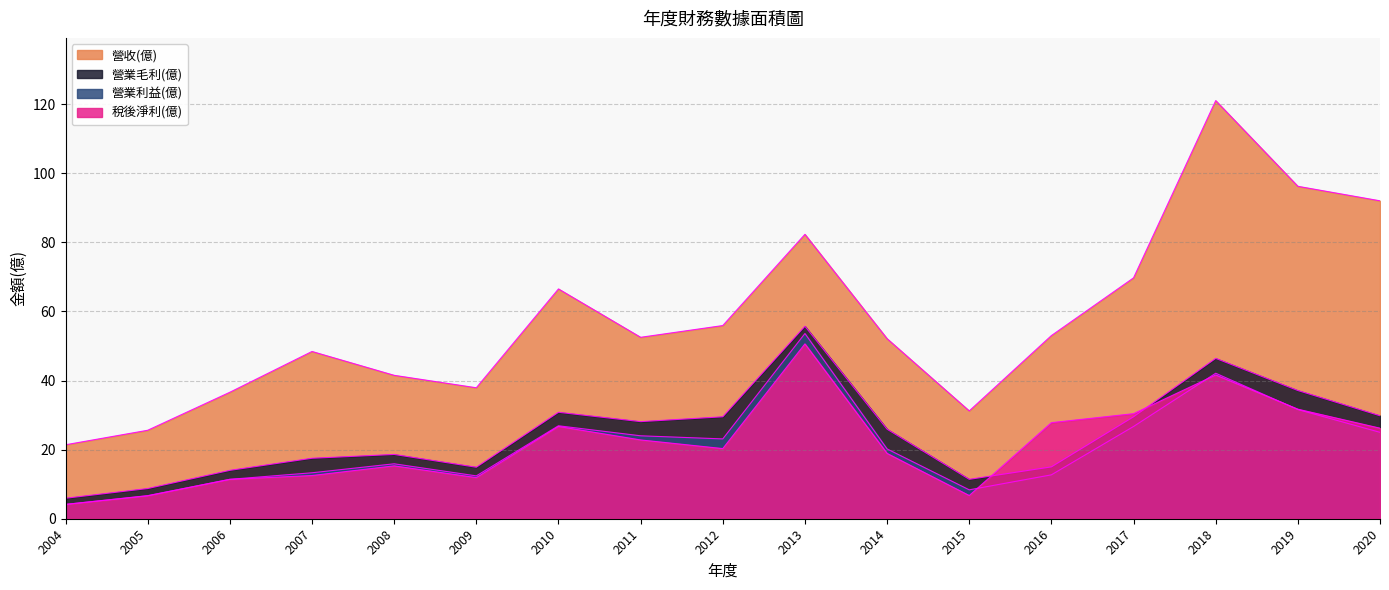

How many times do 營業利益(億) and 稅後淨利(億) cross each other?

3